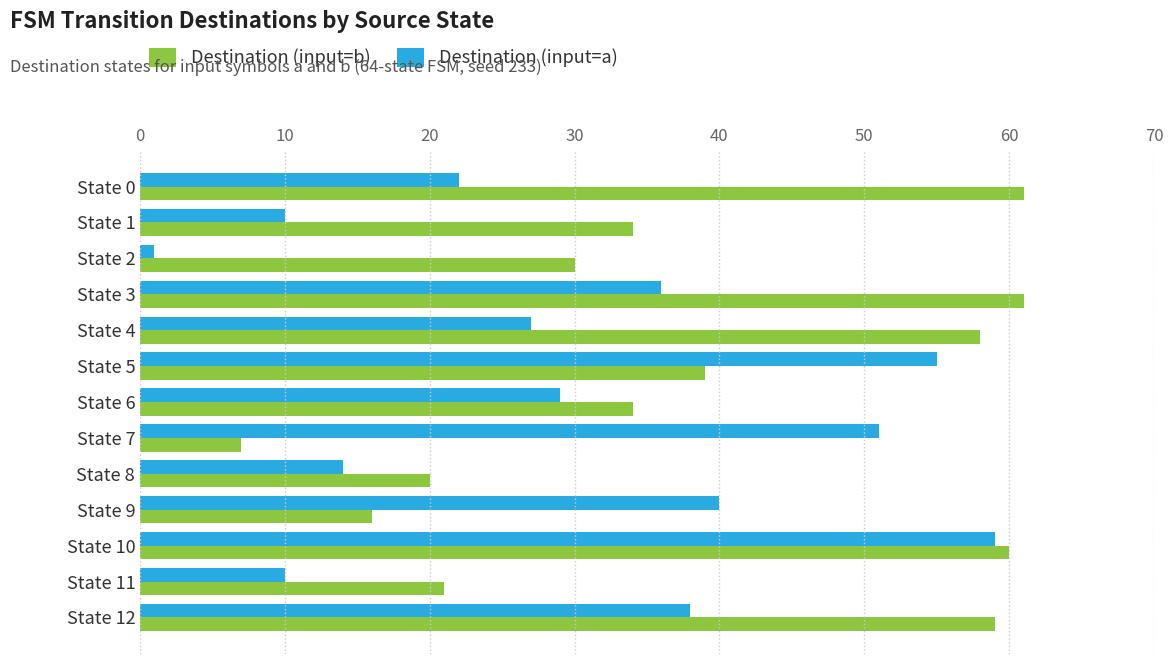

True or false: Destination (input=a) has a value of 10 at State 11.

True